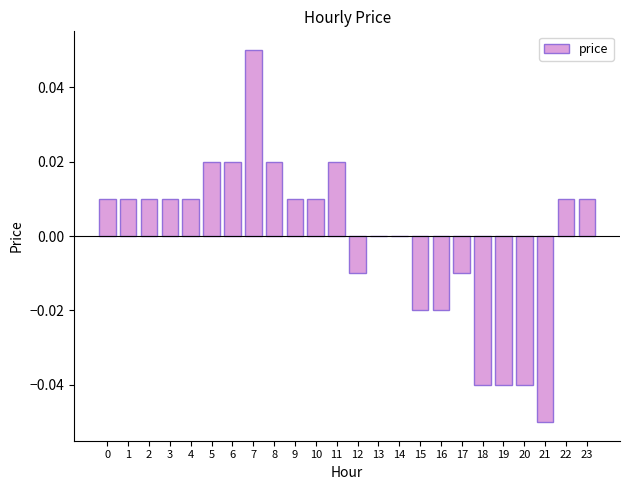

True or false: the data shows 0.0 at 0.

True